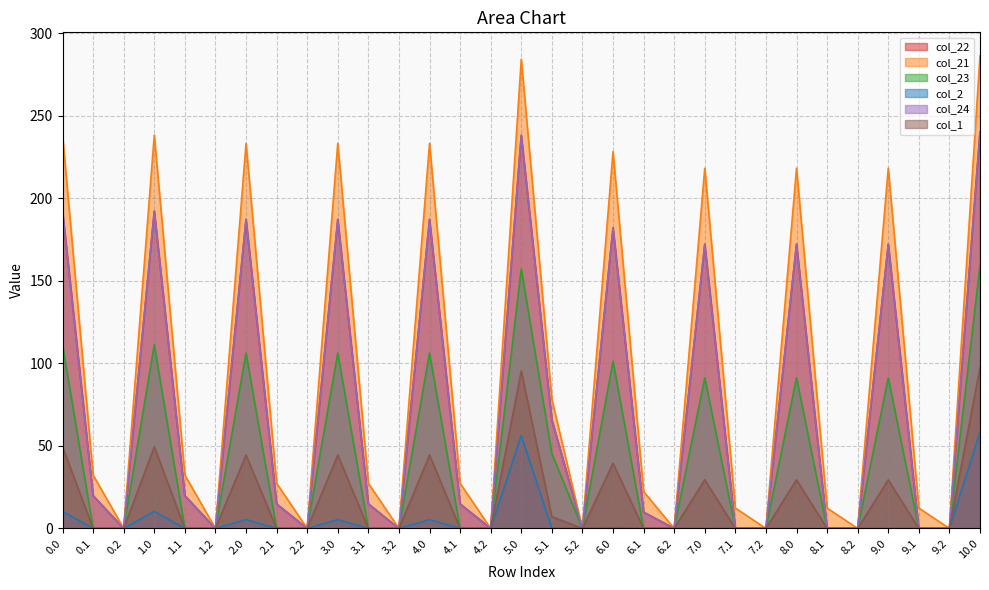

What is the difference between the col_22 values at 1.1 and 9.1?

19.9